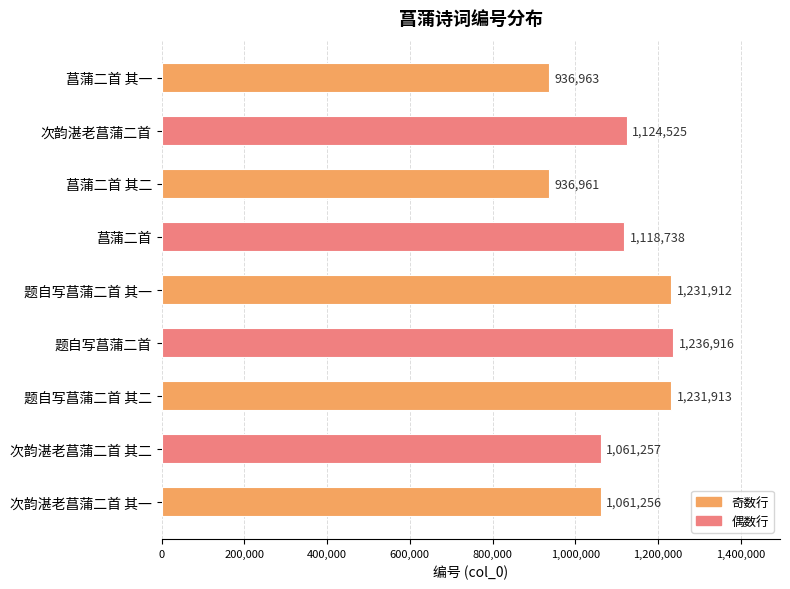

How many distinct data groups are displayed?

1